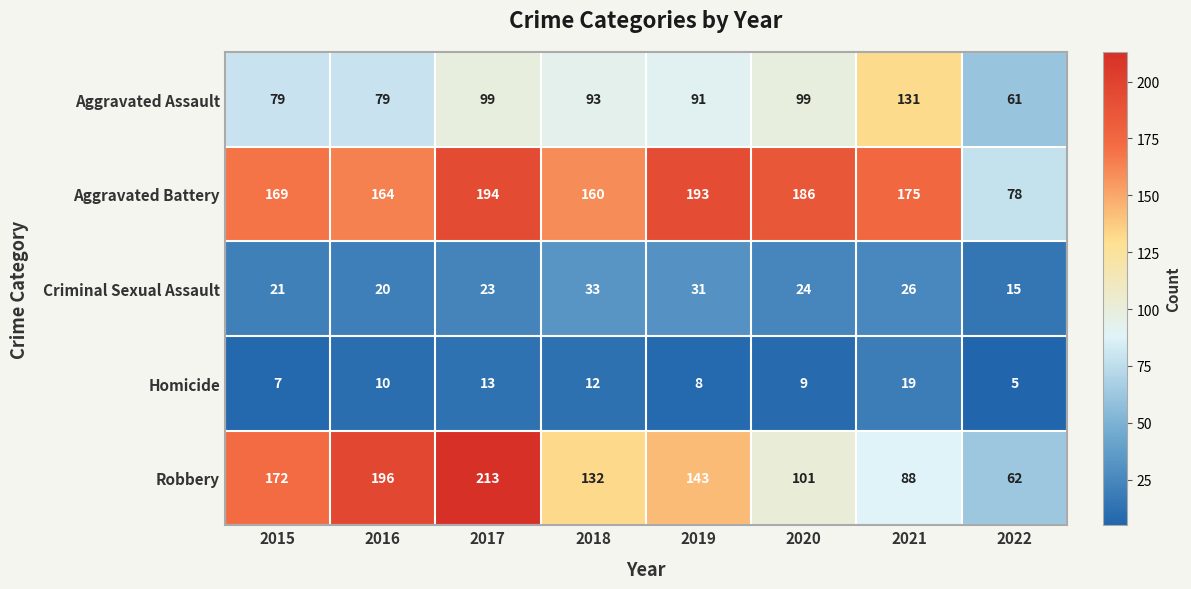

What is the total value across all series at 2017?

542